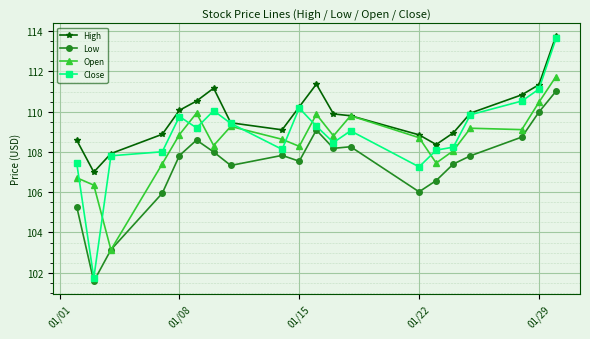

Which series has the widest spread of values?

Close